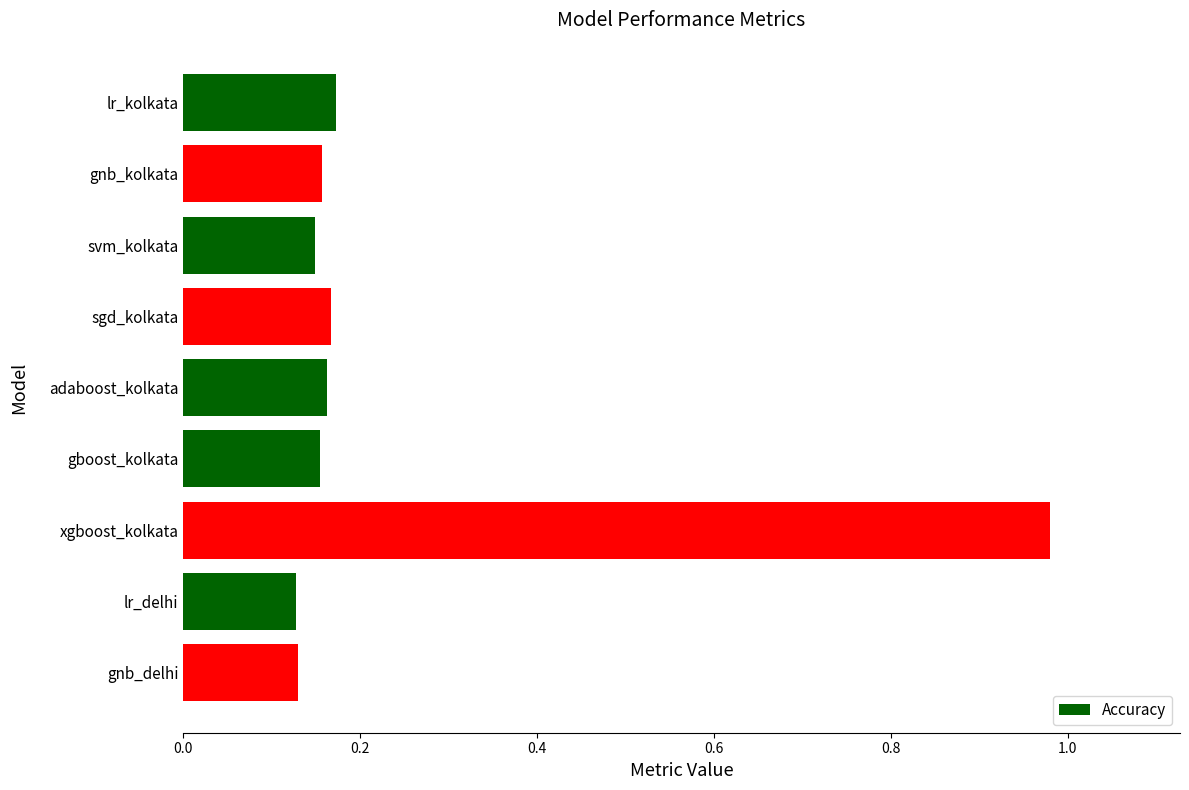

At which category does the chart reach its peak across all series?

xgboost_kolkata